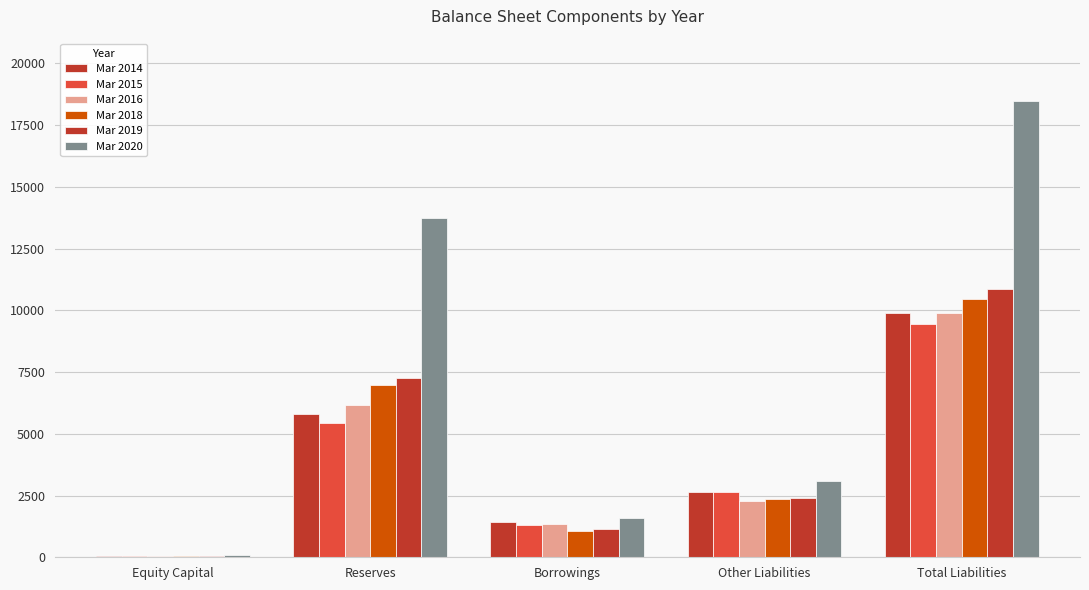

Are the bars grouped side by side (vs. stacked)?

Yes